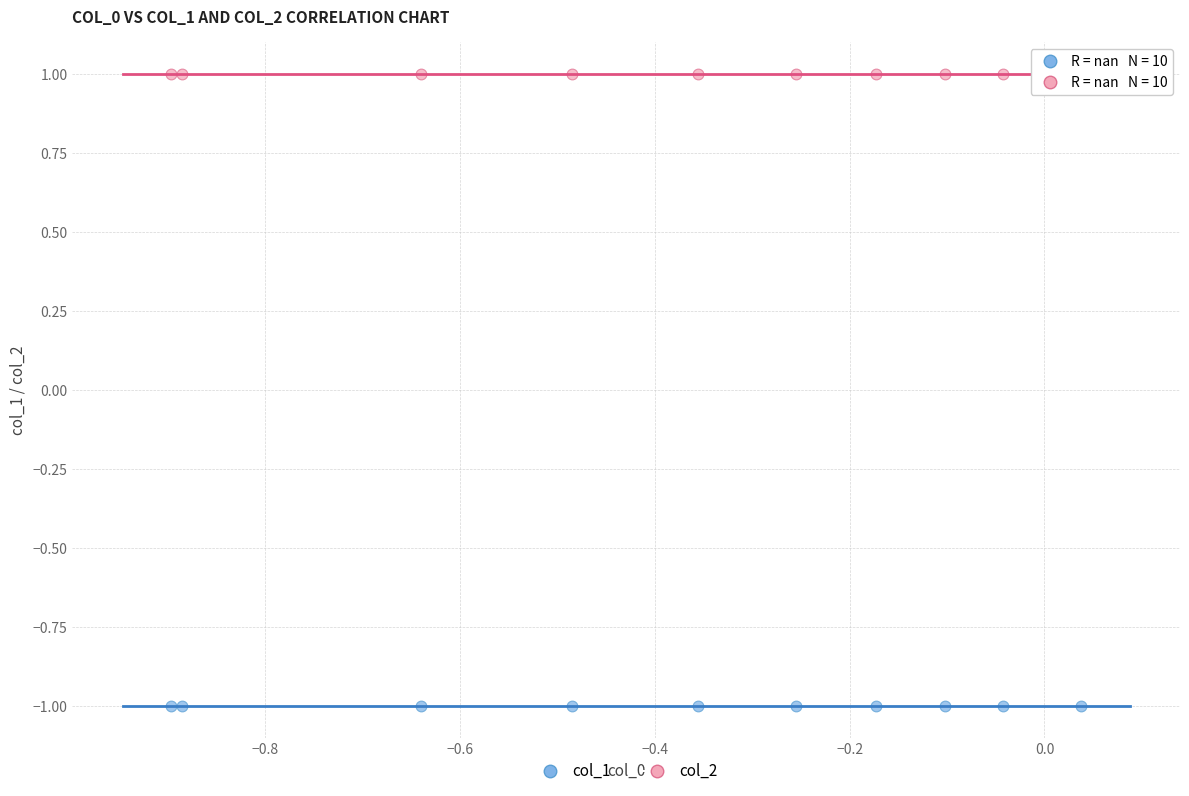

Which series contains the lowest Y value?

col_1